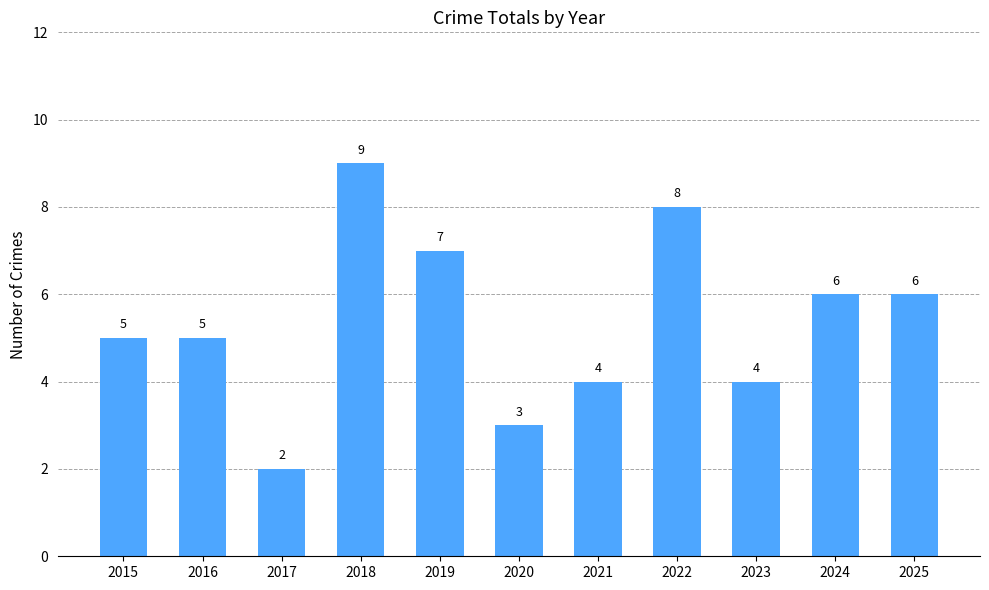

Is it true that the value at 2015 is 5?

True